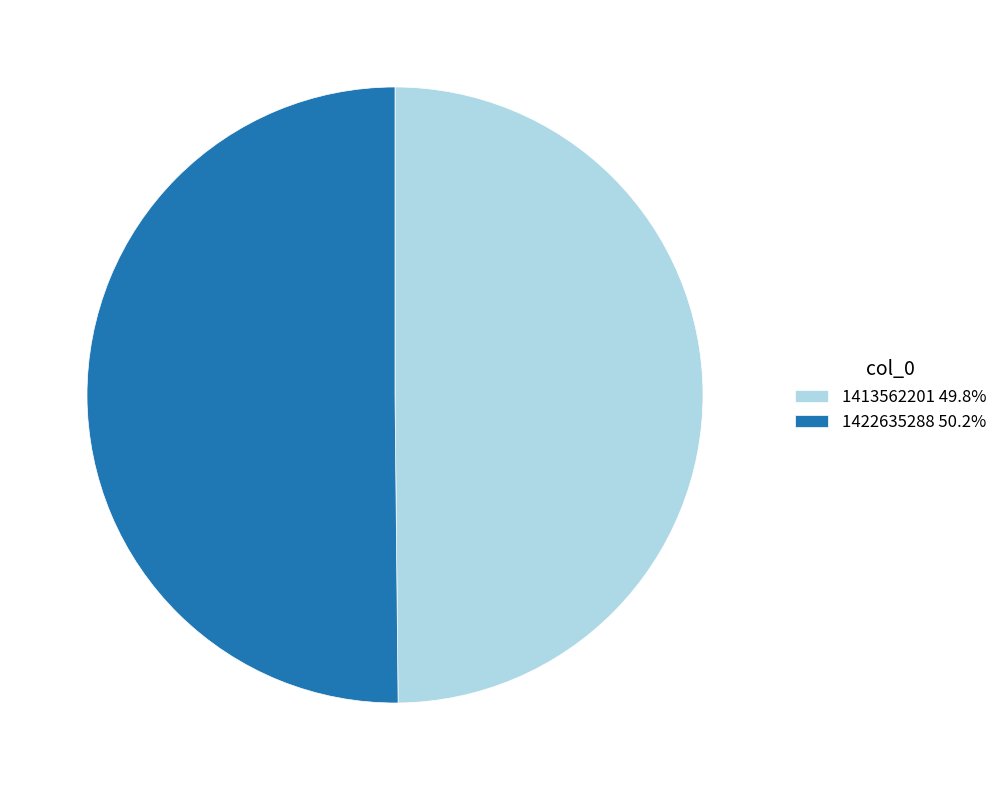

Is the sum of 1413562201 49.8% and 1422635288 50.2% greater than half?

Yes